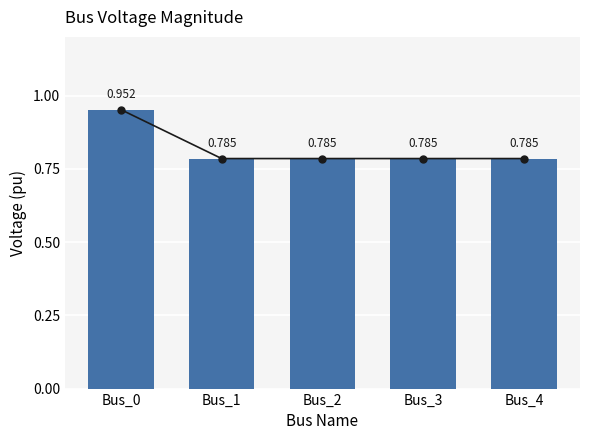

Reading left to right, transcribe all the data shown in this chart.

1.0	0.8	0.8	0.8	0.8